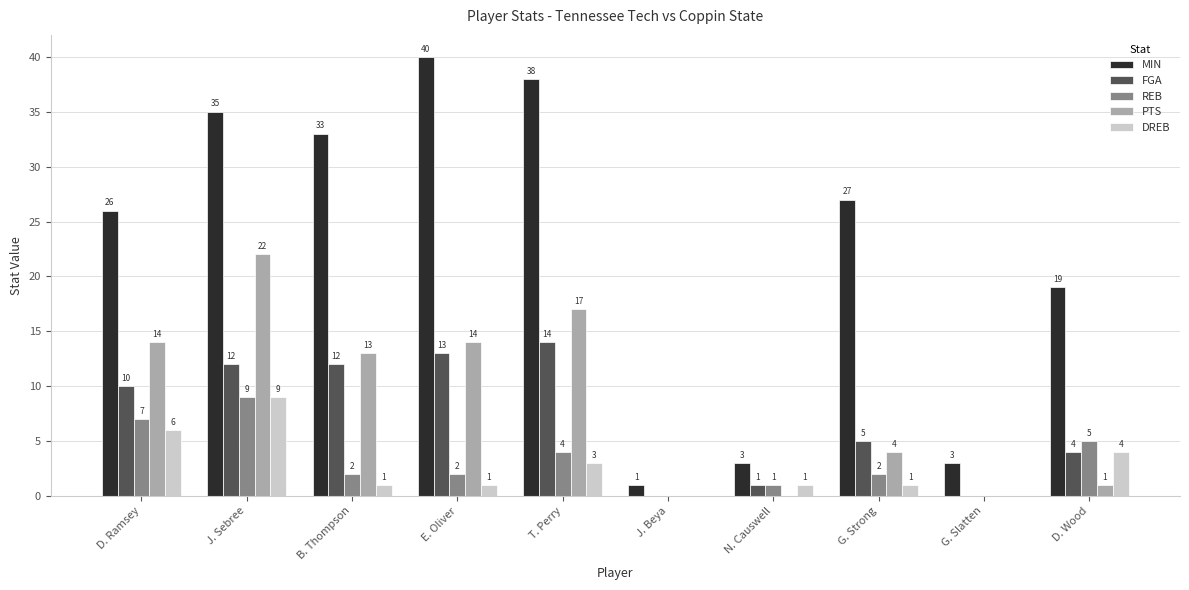

How many groups of bars are there?

10